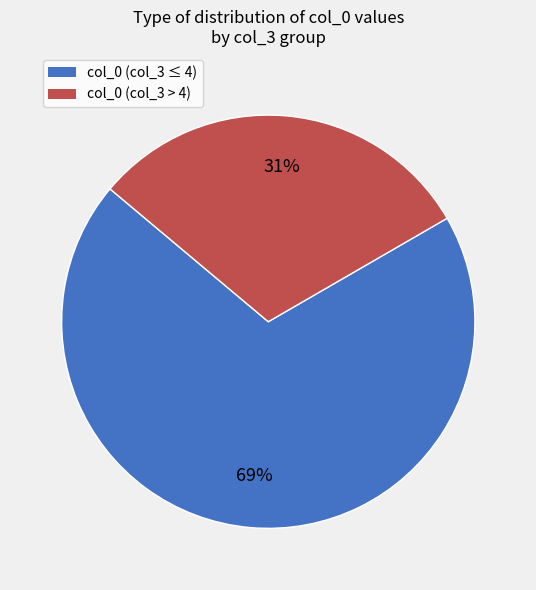

Does any single category account for the majority?

Yes